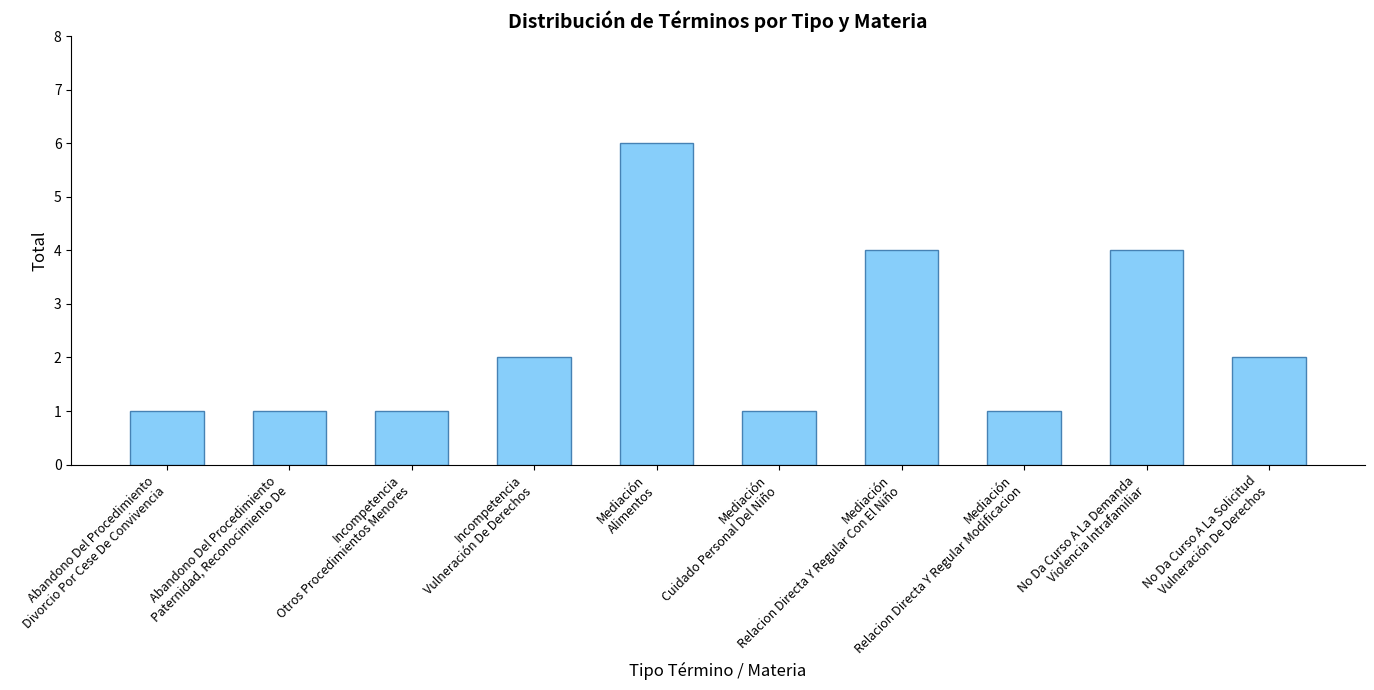

What is the difference between the maximum and minimum values?

5